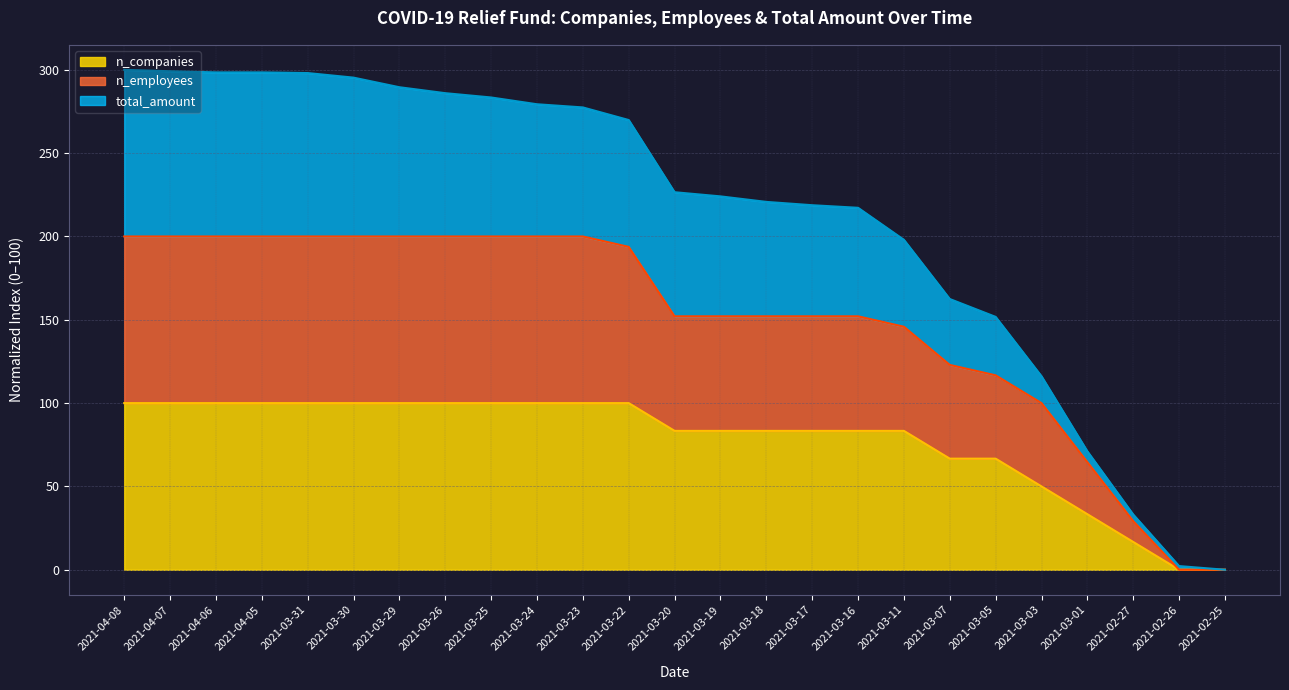

Is it true that n_companies equals 166.6 at 2021-03-22?

False